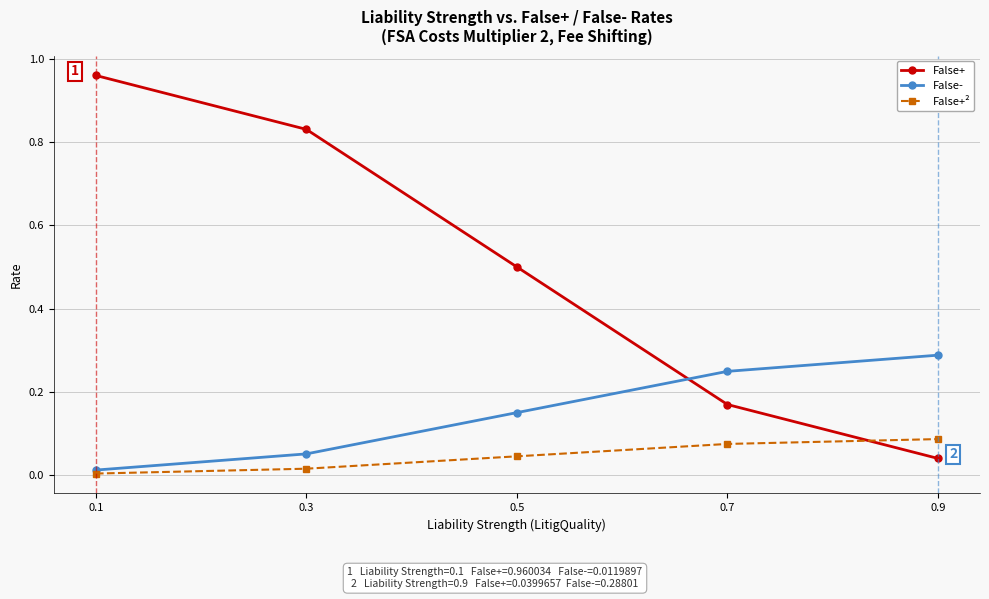

Is it true that False+² equals 0.0 at 0.3?

True